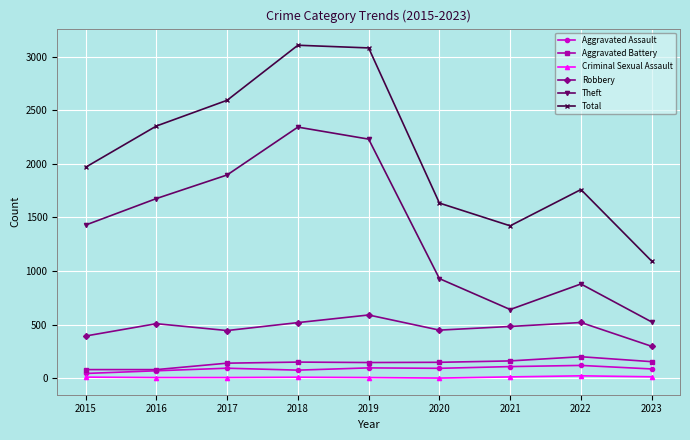

What is the minimum value shown in the chart?

3